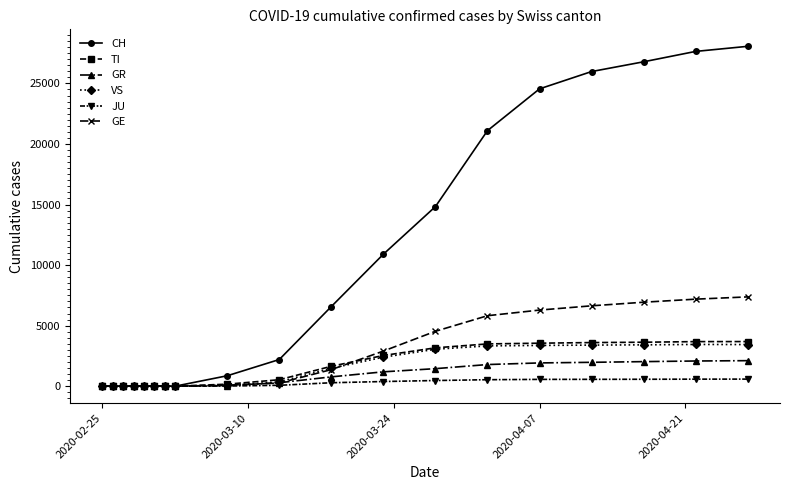

Which series has the widest spread of values?

CH